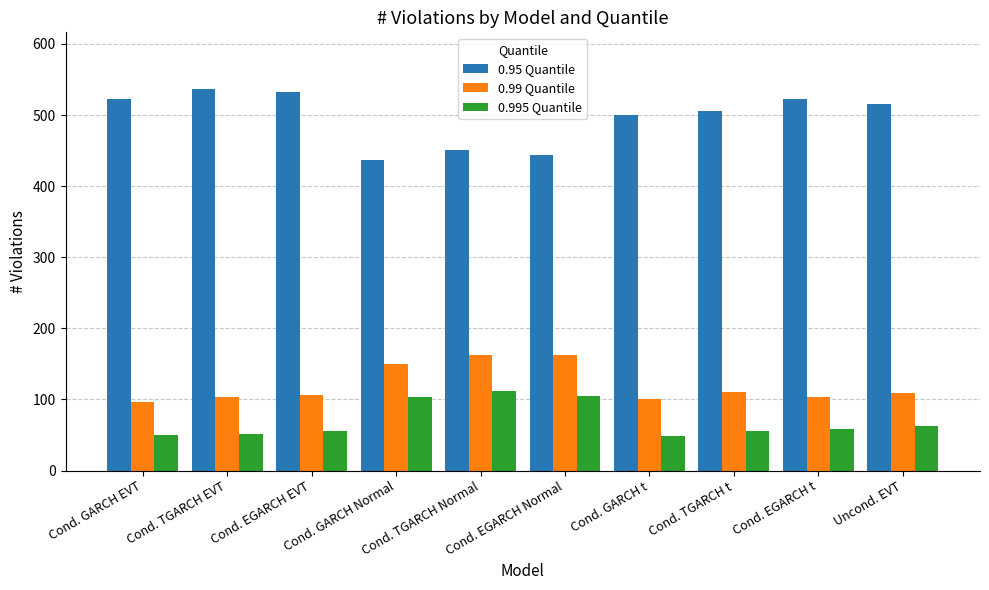

What is the total value across all series at Cond. GARCH Normal?

691